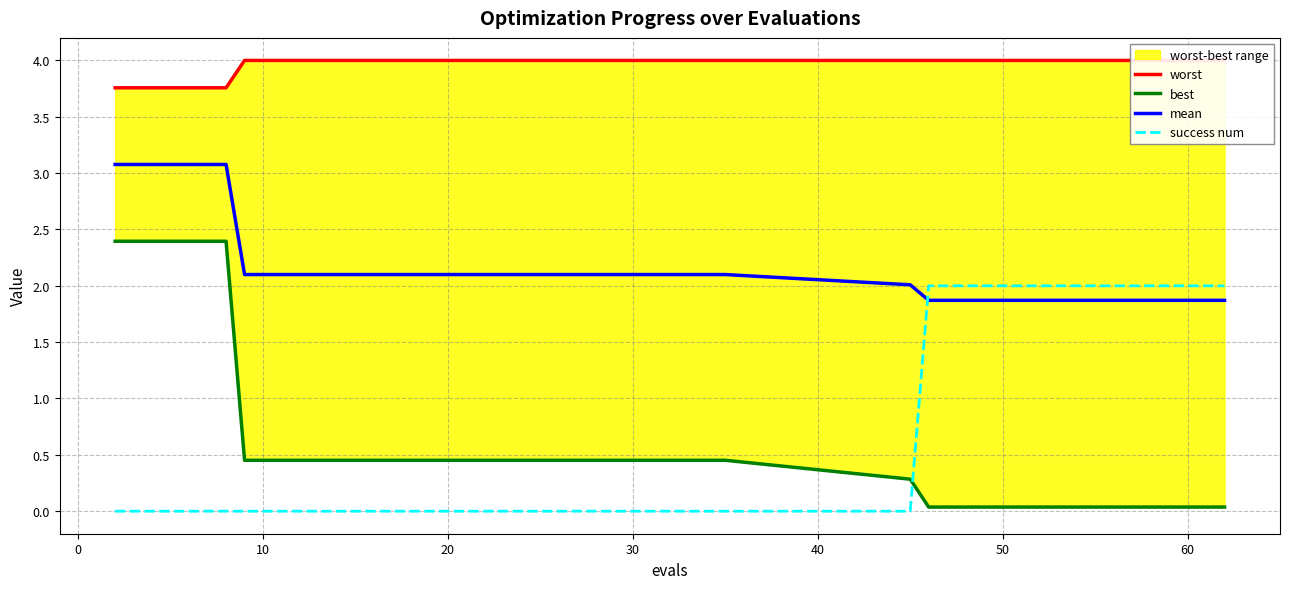

Is it true that success num equals 1.1 at 30?

False